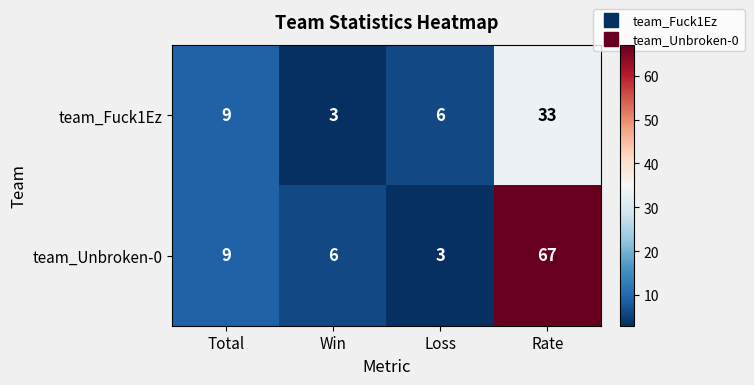

What is the minimum value shown in the chart?

3